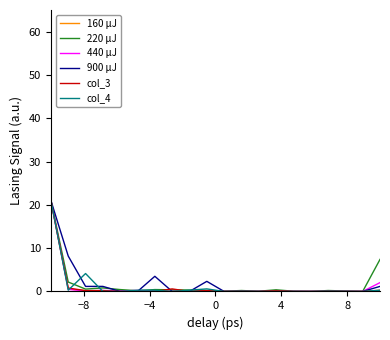

What is the greatest value displayed?

21.0